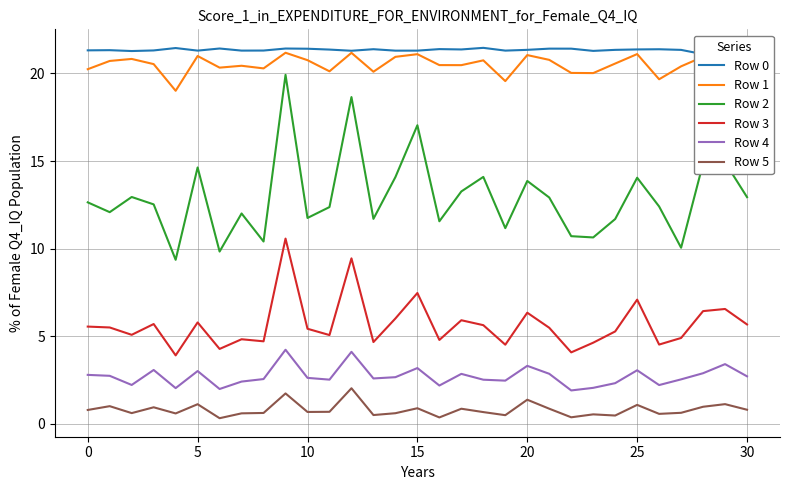

What is the maximum value shown in the chart?

21.5